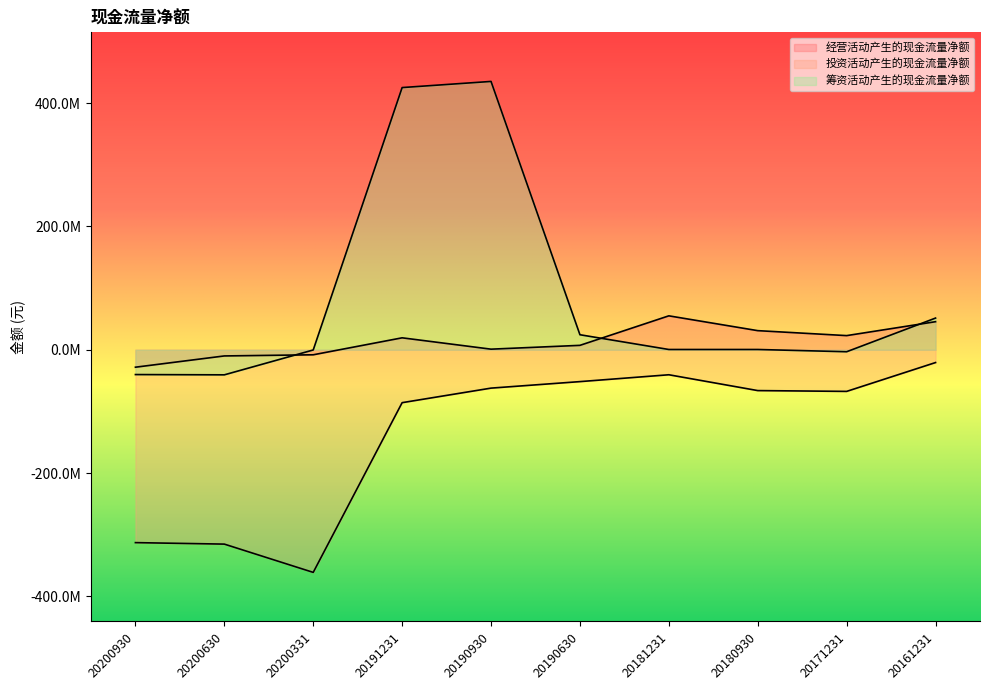

Reading right to left, extract all data points from this chart.

经营活动产生的现金流量净额: 20161231=45540323.8	20171231=22950092.4	20180930=31006109.7	20181231=55036639.5	20190630=7157631.7	20190930=959951.1	20191231=19372378.8	20200331=-8167365.4	20200630=-10033241.8	20200930=-28309117.5
投资活动产生的现金流量净额: 20161231=-20769383.0	20171231=-67557900.6	20180930=-66258267.2	20181231=-40576309.0	20190630=-51695730.0	20190930=-62255235.1	20191231=-85858076.8	20200331=-361265832.9	20200630=-315376773.8	20200930=-312966047.6
筹资活动产生的现金流量净额: 20161231=51408519.1	20171231=-3225505.0	20180930=437872.2	20181231=437872.2	20190630=24364437.1	20190930=435399876.9	20191231=425438678.6	20200331=-353004.2	20200630=-40705725.4	20200930=-40251310.1